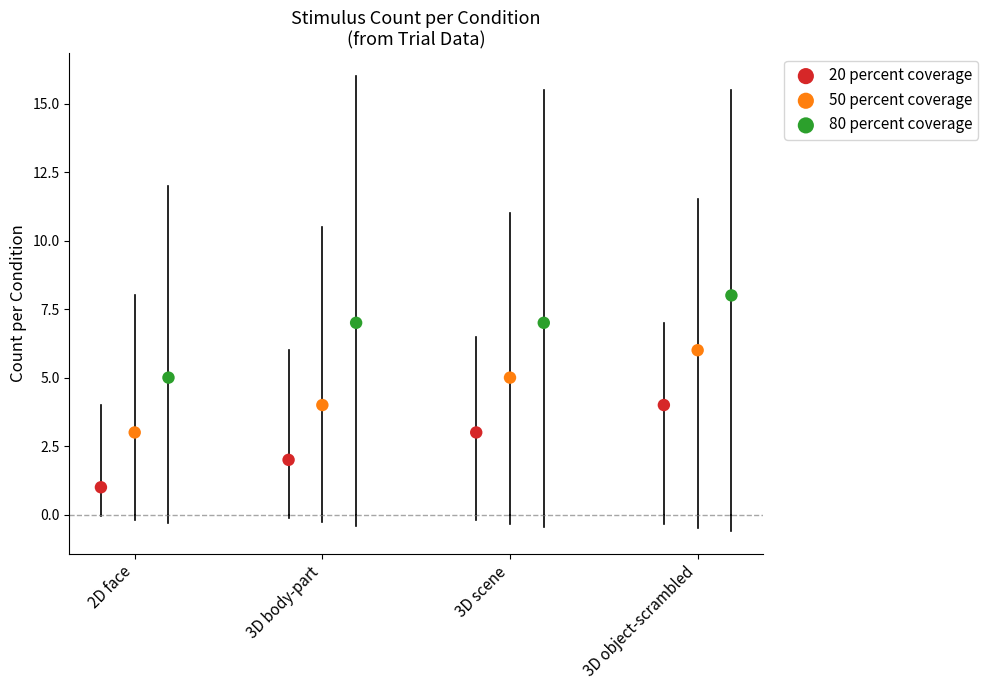

Which series contains the lowest Y value?

20 percent coverage